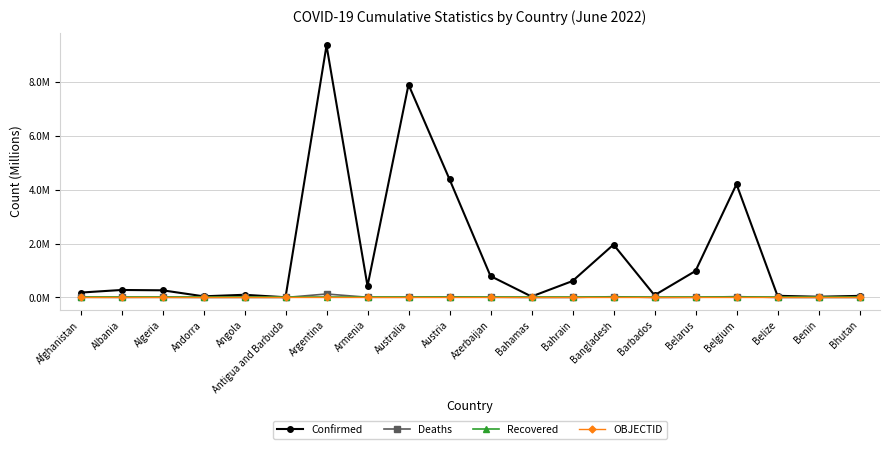

True or false: OBJECTID and Recovered cross at least once.

False